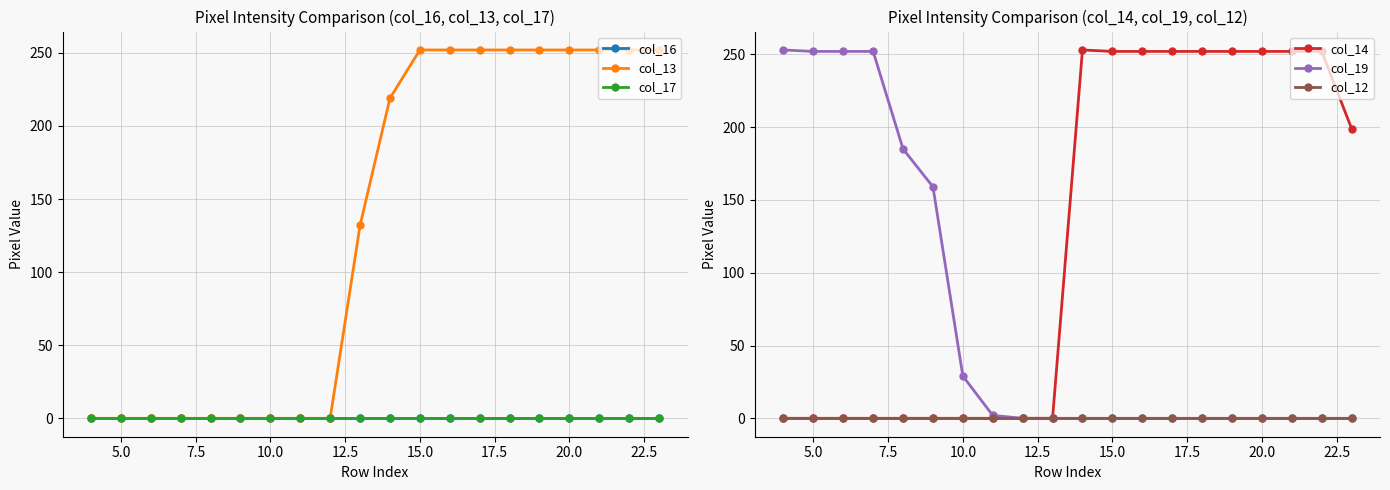

List the series in order of their peak value, lowest first.

col_16, col_17, col_12, col_13, col_14, col_19